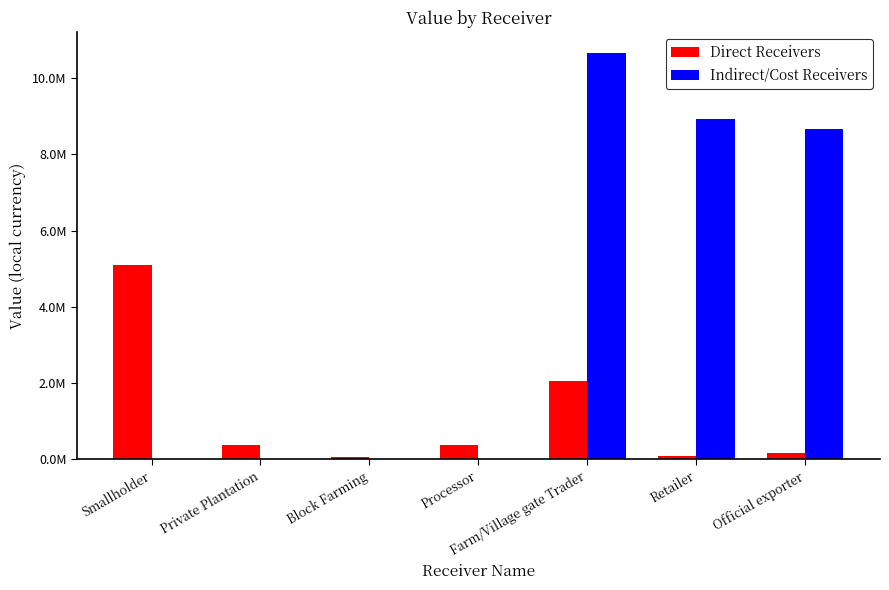

Rank the series by their maximum value, from highest to lowest.

Indirect/Cost Receivers, Direct Receivers